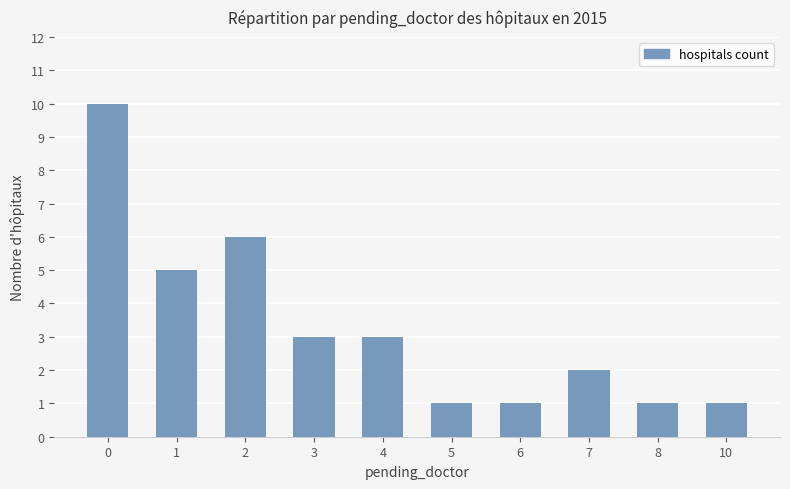

How many data points does each series have?

10